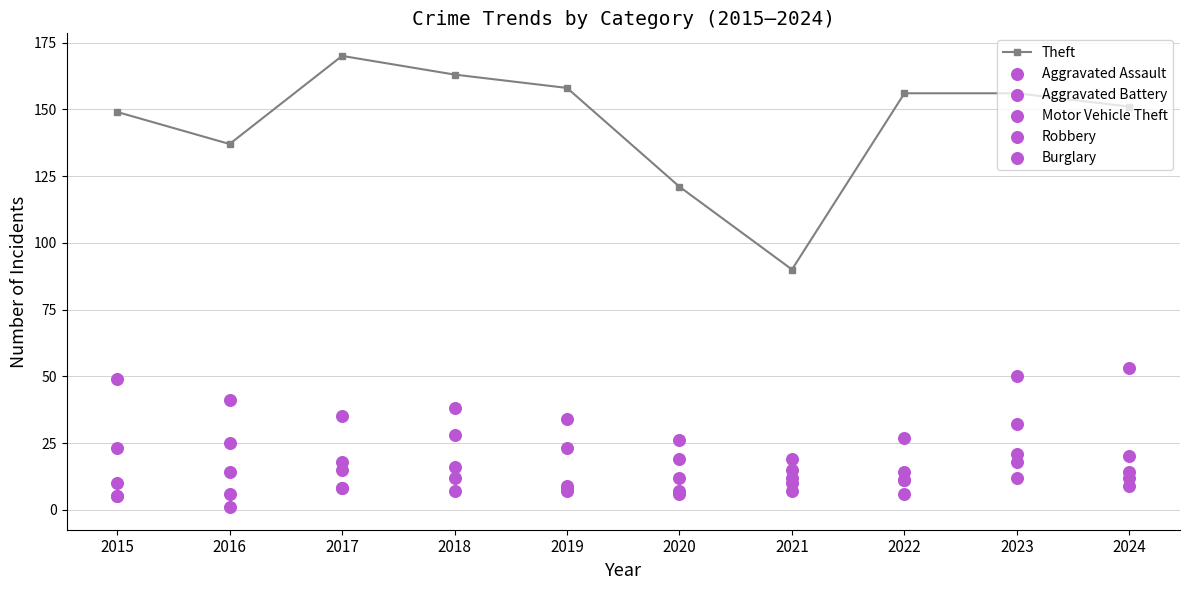

What is the total value across all series at 2016?

224